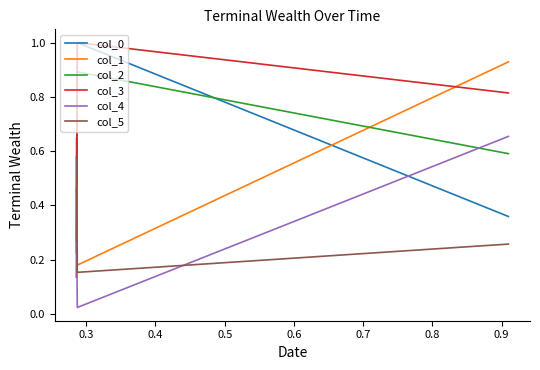

Which series has the widest spread of values?

col_3